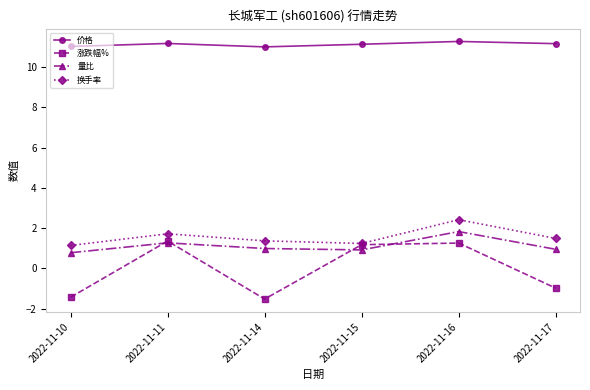

What is the greatest value displayed?

11.3